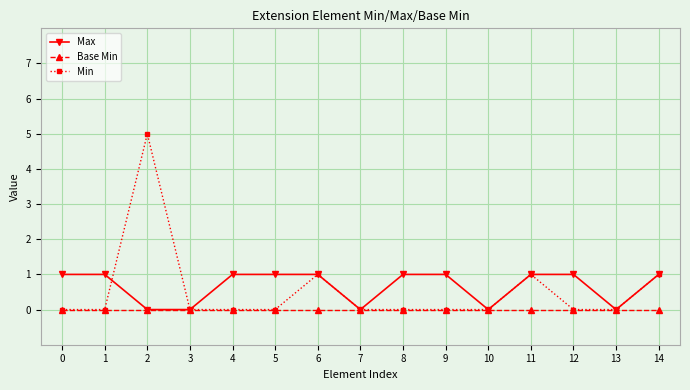

Which series has the widest spread of values?

Min